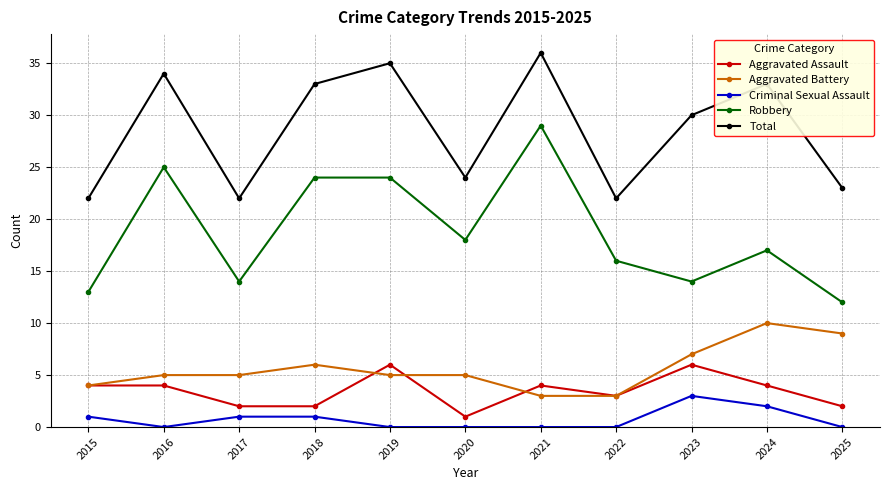

How many data points in Aggravated Assault are less than 4?

5